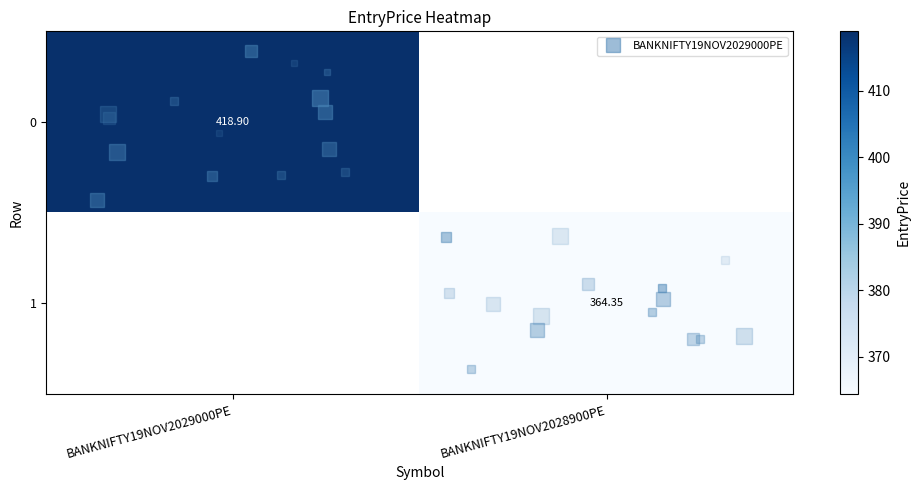

List the labels in order of 0 value, smallest first.

BANKNIFTY19NOV2029000PE, BANKNIFTY19NOV2028900PE